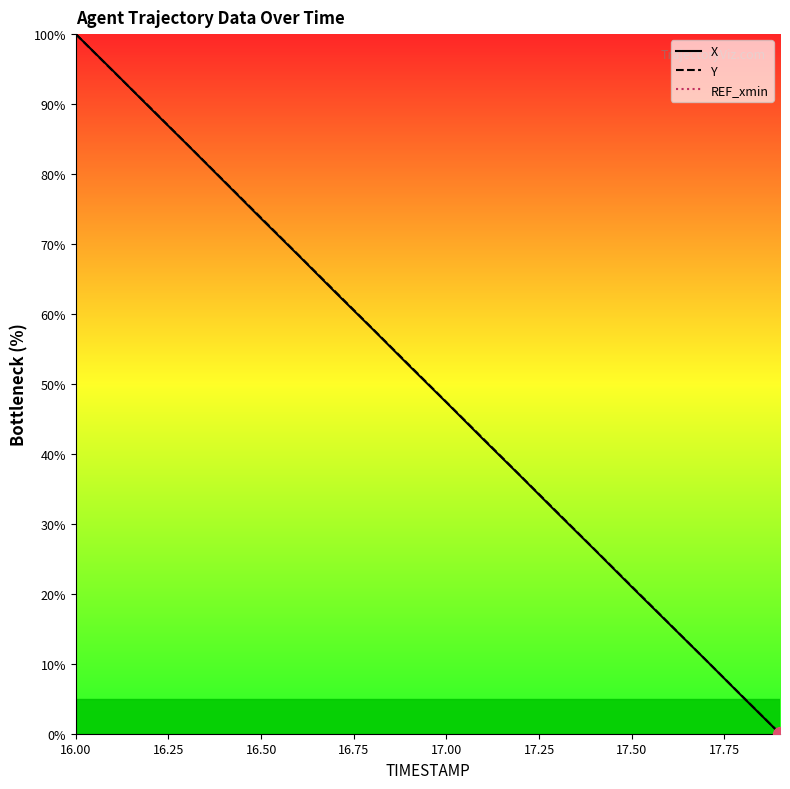

What is the highest value of the X series?

100.0